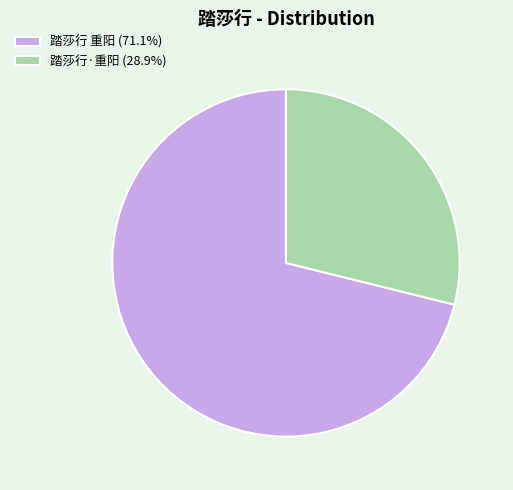

Is there any slice that represents more than half of the pie?

Yes